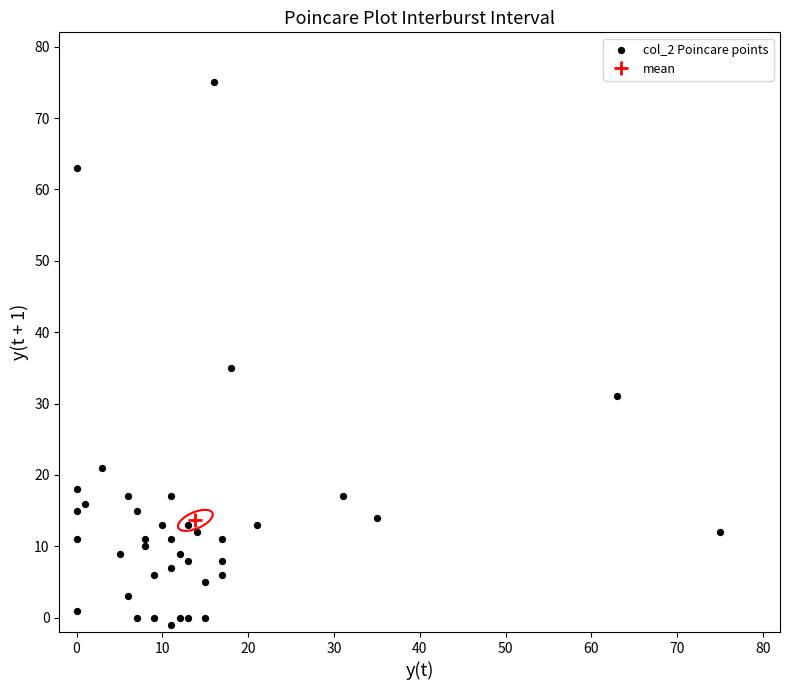

What is the range of Y values (max minus min)?

76